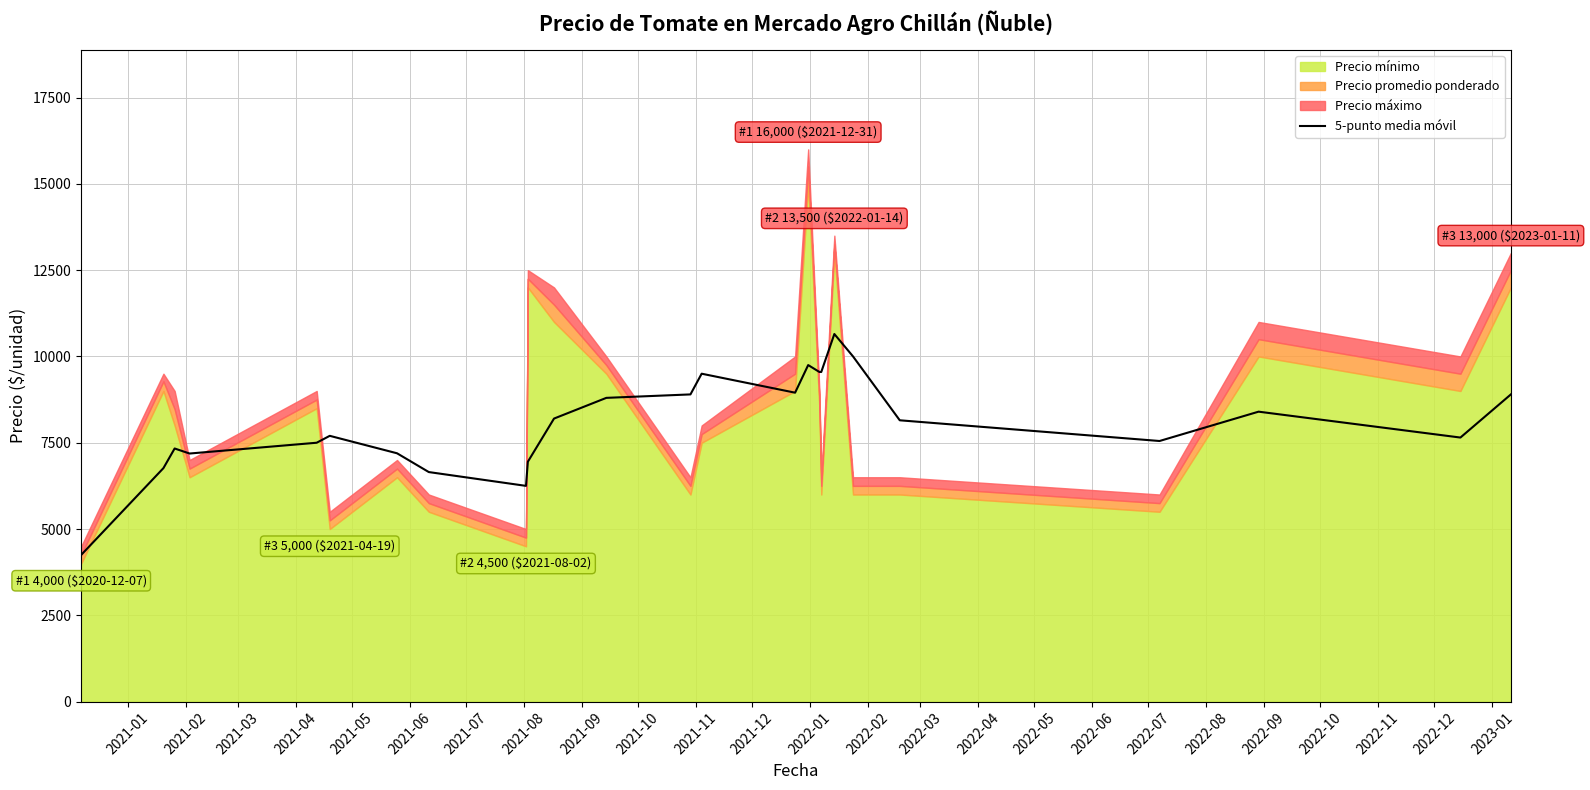

What is the highest value of the 5-punto media móvil series?

10650.0